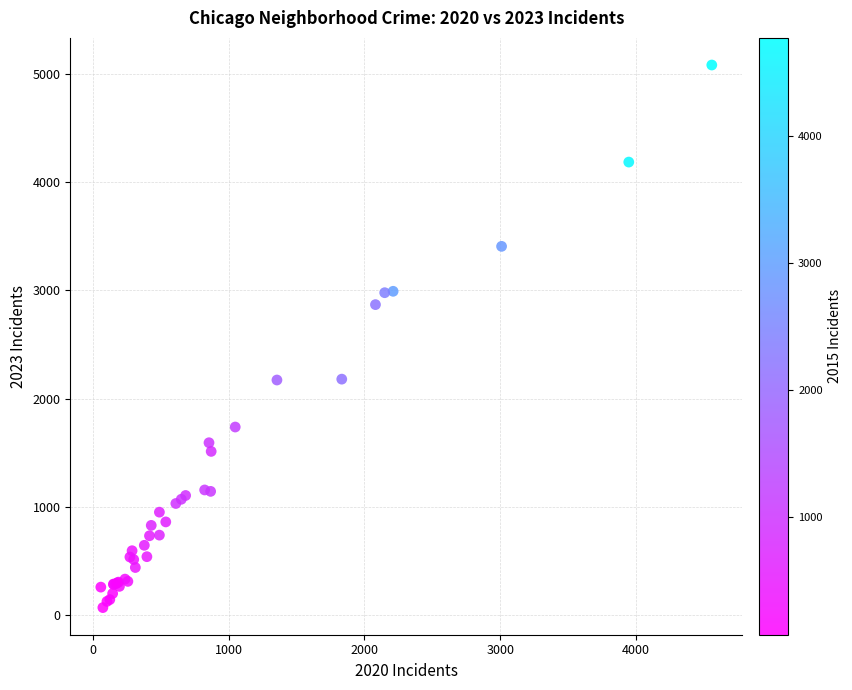

What Y value in the scatter plot is closest to 2576?

2869